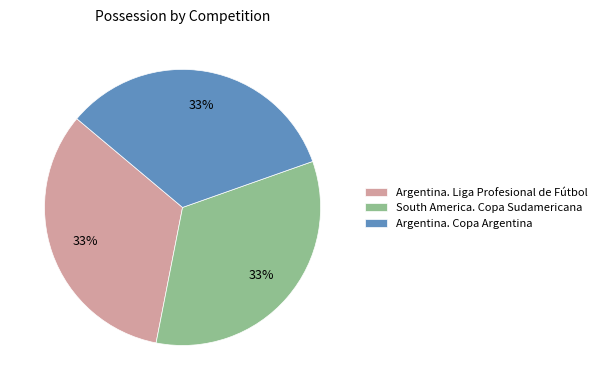

Combined, do Argentina. Liga Profesional de Fútbol and Argentina. Copa Argentina account for over 50%?

Yes